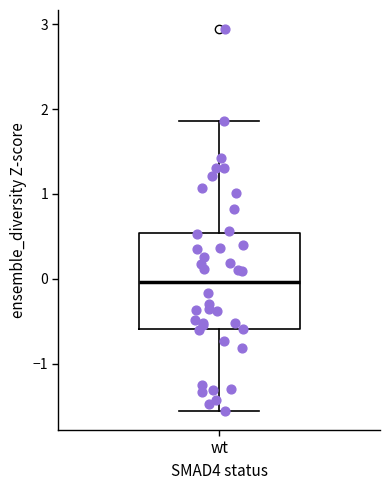

Transcribe this box plot: give where the median line is, the range the box spans, and where the two whiskers end, as read against the y-axis. The values are not printed on the chart, so give them approximately, as read against the axis.

median 0.0, box -0.6 to 0.5, whiskers -1.6 to 1.9